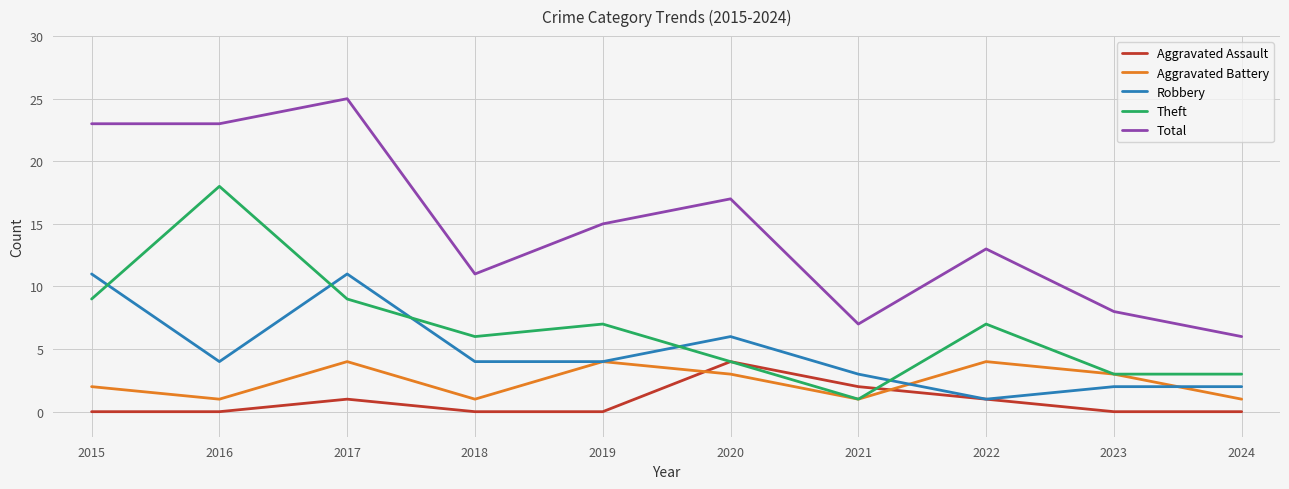

What is the difference between the highest and lowest values at 2016?

23